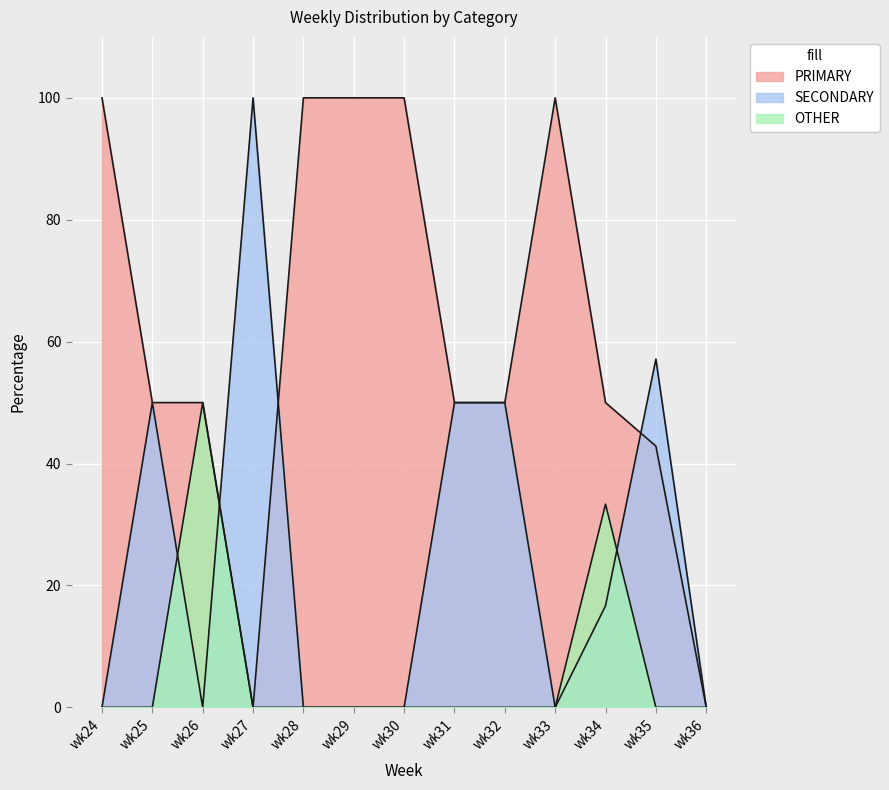

Which series ends up on top after the final intersection of SECONDARY and PRIMARY?

SECONDARY